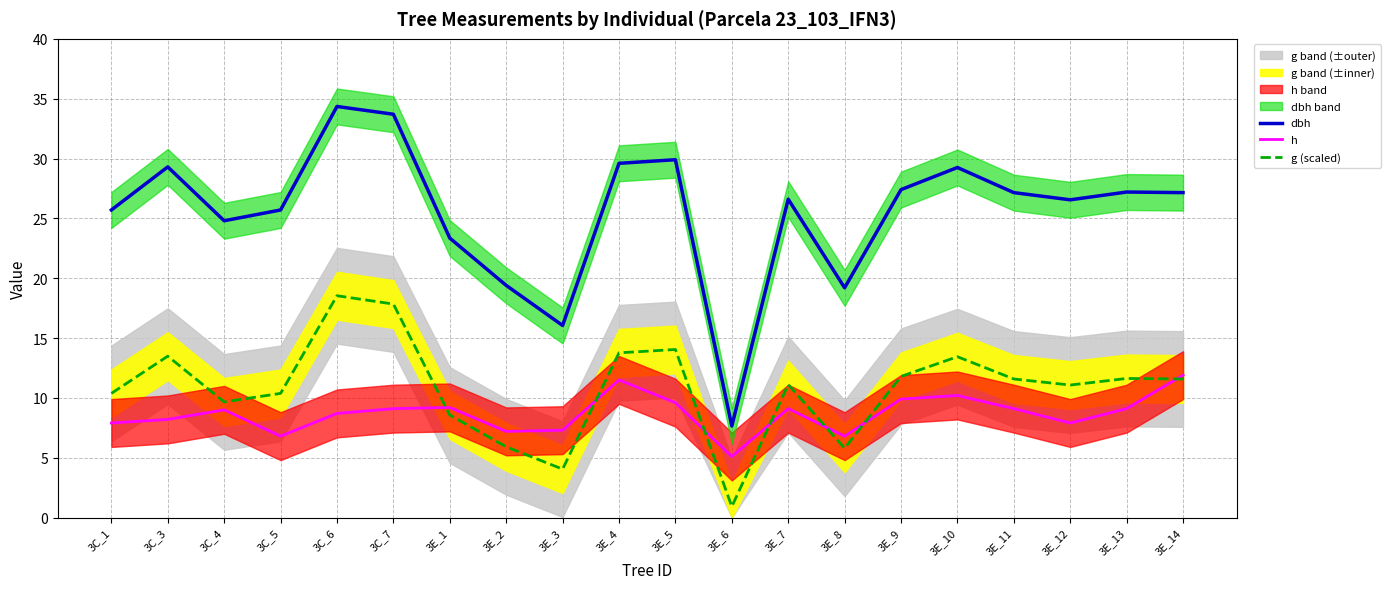

How many data points in h are above 9?

10